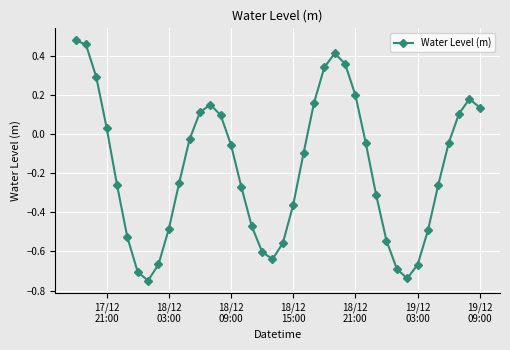

What is the difference between the second highest and second lowest values?

1.2